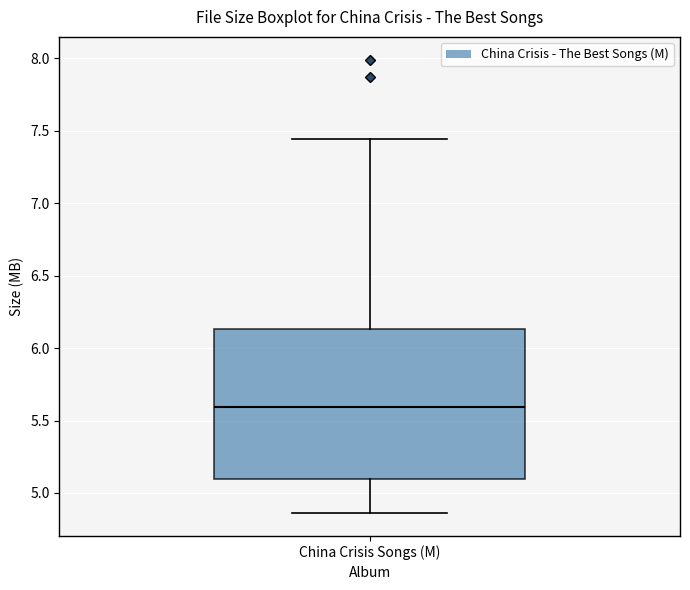

Read this box plot against the y-axis: the position of the median line, the range covered by the box, and the ends of both whiskers. The values are not printed on the chart, so give them approximately, as read against the axis.

median 5.60, box 5.10 to 6.15, whiskers 4.85 to 7.45